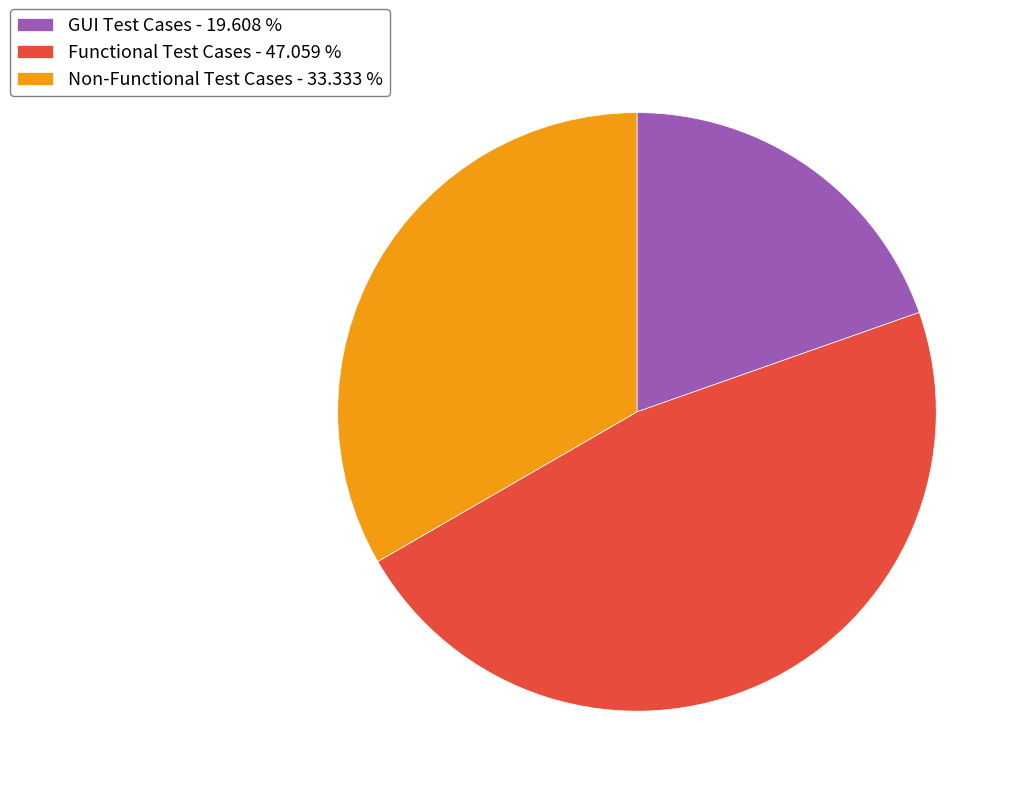

Do GUI Test Cases - 19.608 % and Non-Functional Test Cases - 33.333 % together represent more than half of the pie?

Yes